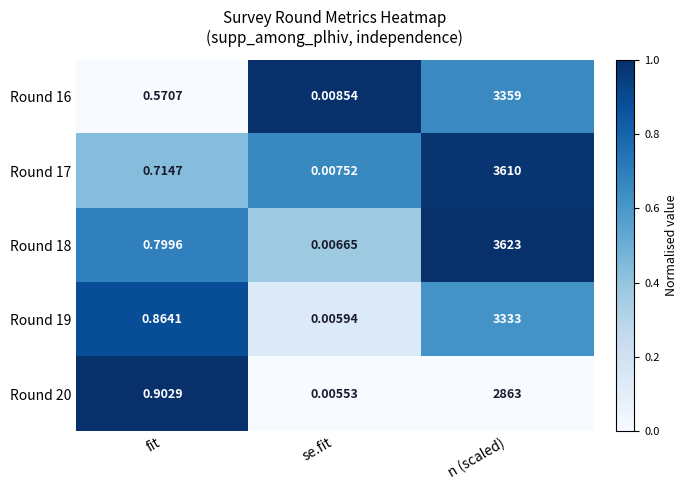

Where is Round 19 nearest to the value 1666?

fit